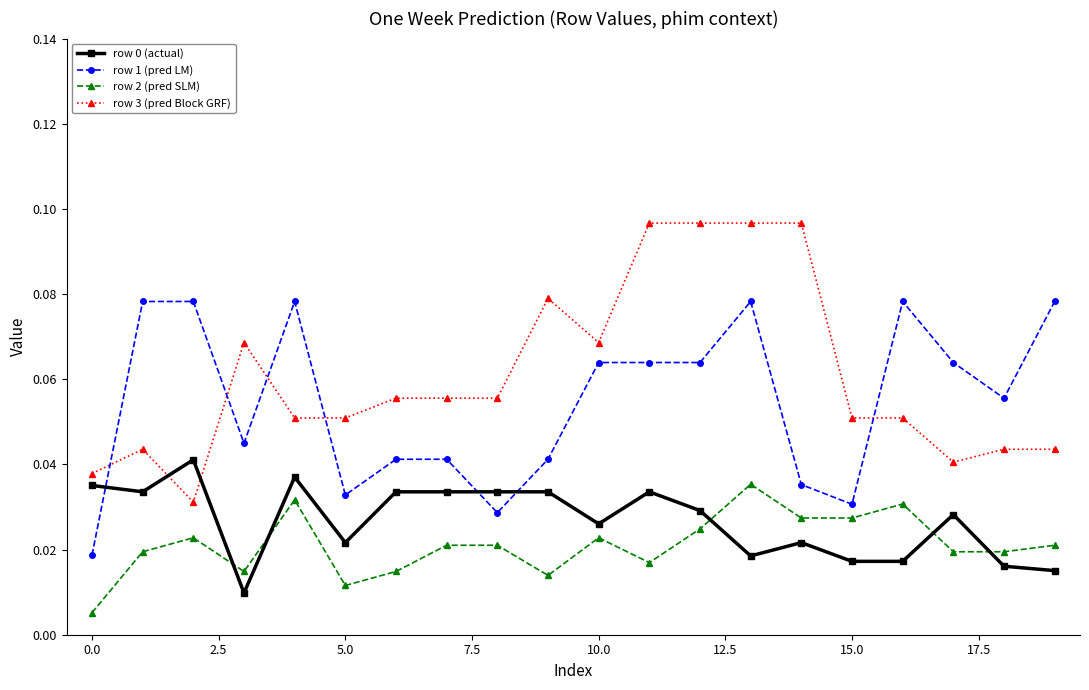

How many lines are shown in the chart?

4